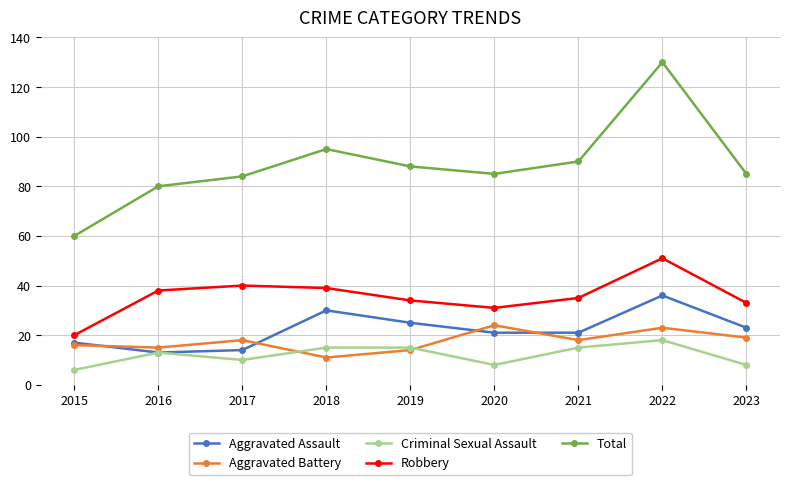

What is the difference between the highest and lowest values at 2015?

54